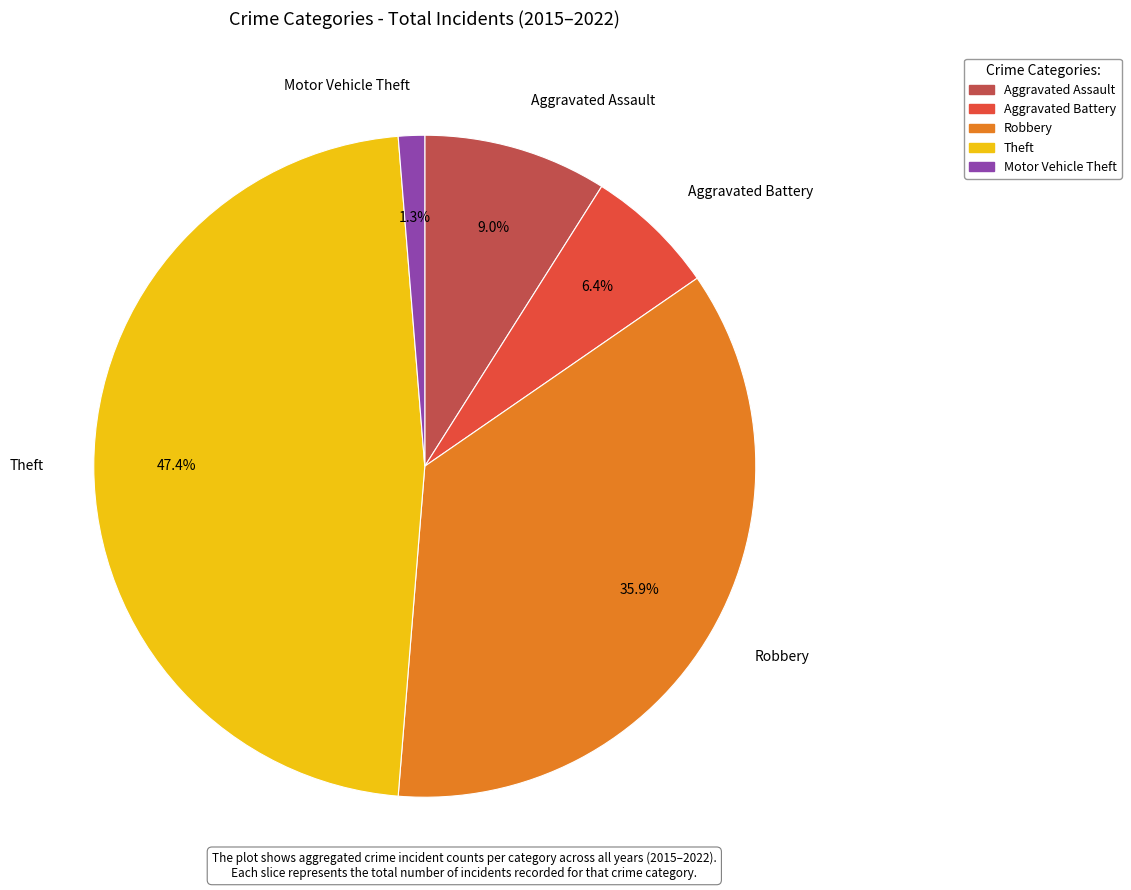

What is the ratio of the value at Aggravated Battery to the value at Theft?

0.1